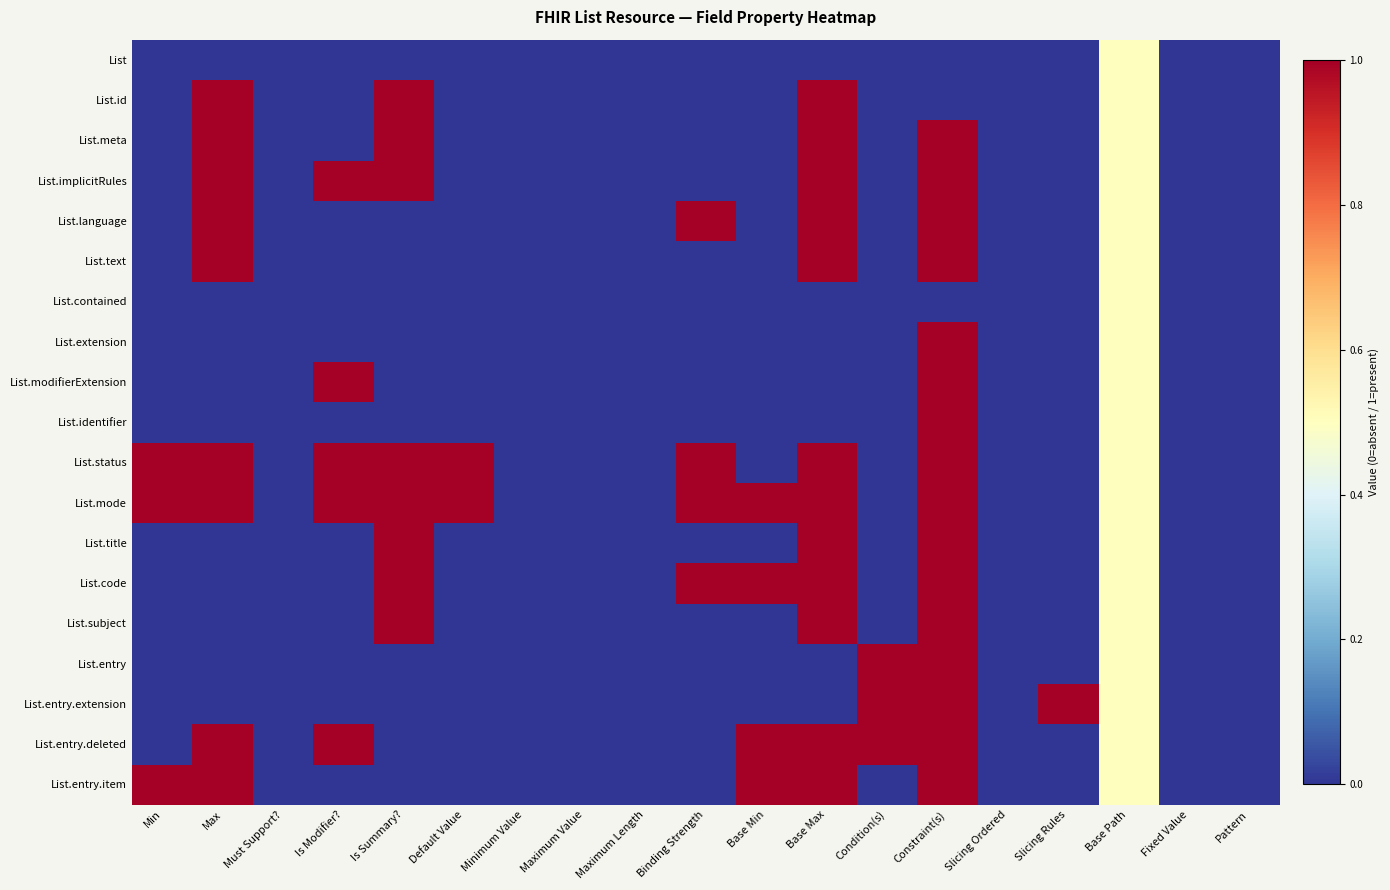

Reading left to right, transcribe all the data shown in this chart.

List: Min=0.0	Max=0.0	Must Support?=0.0	Is Modifier?=0.0	Is Summary?=0.0	Default Value=0.0	Minimum Value=0.0	Maximum Value=0.0	Maximum Length=0.0	Binding Strength=0.0	Base Min=0.0	Base Max=0.0	Condition(s)=0.0	Constraint(s)=0.0	Slicing Ordered=0.0	Slicing Rules=0.0	Base Path=0.5	Fixed Value=0.0	Pattern=0.0
List.id: Min=0.0	Max=1.0	Must Support?=0.0	Is Modifier?=0.0	Is Summary?=1.0	Default Value=0.0	Minimum Value=0.0	Maximum Value=0.0	Maximum Length=0.0	Binding Strength=0.0	Base Min=0.0	Base Max=1.0	Condition(s)=0.0	Constraint(s)=0.0	Slicing Ordered=0.0	Slicing Rules=0.0	Base Path=0.5	Fixed Value=0.0	Pattern=0.0
List.meta: Min=0.0	Max=1.0	Must Support?=0.0	Is Modifier?=0.0	Is Summary?=1.0	Default Value=0.0	Minimum Value=0.0	Maximum Value=0.0	Maximum Length=0.0	Binding Strength=0.0	Base Min=0.0	Base Max=1.0	Condition(s)=0.0	Constraint(s)=1.0	Slicing Ordered=0.0	Slicing Rules=0.0	Base Path=0.5	Fixed Value=0.0	Pattern=0.0
List.implicitRules: Min=0.0	Max=1.0	Must Support?=0.0	Is Modifier?=1.0	Is Summary?=1.0	Default Value=0.0	Minimum Value=0.0	Maximum Value=0.0	Maximum Length=0.0	Binding Strength=0.0	Base Min=0.0	Base Max=1.0	Condition(s)=0.0	Constraint(s)=1.0	Slicing Ordered=0.0	Slicing Rules=0.0	Base Path=0.5	Fixed Value=0.0	Pattern=0.0
List.language: Min=0.0	Max=1.0	Must Support?=0.0	Is Modifier?=0.0	Is Summary?=0.0	Default Value=0.0	Minimum Value=0.0	Maximum Value=0.0	Maximum Length=0.0	Binding Strength=1.0	Base Min=0.0	Base Max=1.0	Condition(s)=0.0	Constraint(s)=1.0	Slicing Ordered=0.0	Slicing Rules=0.0	Base Path=0.5	Fixed Value=0.0	Pattern=0.0
List.text: Min=0.0	Max=1.0	Must Support?=0.0	Is Modifier?=0.0	Is Summary?=0.0	Default Value=0.0	Minimum Value=0.0	Maximum Value=0.0	Maximum Length=0.0	Binding Strength=0.0	Base Min=0.0	Base Max=1.0	Condition(s)=0.0	Constraint(s)=1.0	Slicing Ordered=0.0	Slicing Rules=0.0	Base Path=0.5	Fixed Value=0.0	Pattern=0.0
List.contained: Min=0.0	Max=0.0	Must Support?=0.0	Is Modifier?=0.0	Is Summary?=0.0	Default Value=0.0	Minimum Value=0.0	Maximum Value=0.0	Maximum Length=0.0	Binding Strength=0.0	Base Min=0.0	Base Max=0.0	Condition(s)=0.0	Constraint(s)=0.0	Slicing Ordered=0.0	Slicing Rules=0.0	Base Path=0.5	Fixed Value=0.0	Pattern=0.0
List.extension: Min=0.0	Max=0.0	Must Support?=0.0	Is Modifier?=0.0	Is Summary?=0.0	Default Value=0.0	Minimum Value=0.0	Maximum Value=0.0	Maximum Length=0.0	Binding Strength=0.0	Base Min=0.0	Base Max=0.0	Condition(s)=0.0	Constraint(s)=1.0	Slicing Ordered=0.0	Slicing Rules=0.0	Base Path=0.5	Fixed Value=0.0	Pattern=0.0
List.modifierExtension: Min=0.0	Max=0.0	Must Support?=0.0	Is Modifier?=1.0	Is Summary?=0.0	Default Value=0.0	Minimum Value=0.0	Maximum Value=0.0	Maximum Length=0.0	Binding Strength=0.0	Base Min=0.0	Base Max=0.0	Condition(s)=0.0	Constraint(s)=1.0	Slicing Ordered=0.0	Slicing Rules=0.0	Base Path=0.5	Fixed Value=0.0	Pattern=0.0
List.identifier: Min=0.0	Max=0.0	Must Support?=0.0	Is Modifier?=0.0	Is Summary?=0.0	Default Value=0.0	Minimum Value=0.0	Maximum Value=0.0	Maximum Length=0.0	Binding Strength=0.0	Base Min=0.0	Base Max=0.0	Condition(s)=0.0	Constraint(s)=1.0	Slicing Ordered=0.0	Slicing Rules=0.0	Base Path=0.5	Fixed Value=0.0	Pattern=0.0
List.status: Min=1.0	Max=1.0	Must Support?=0.0	Is Modifier?=1.0	Is Summary?=1.0	Default Value=1.0	Minimum Value=0.0	Maximum Value=0.0	Maximum Length=0.0	Binding Strength=1.0	Base Min=0.0	Base Max=1.0	Condition(s)=0.0	Constraint(s)=1.0	Slicing Ordered=0.0	Slicing Rules=0.0	Base Path=0.5	Fixed Value=0.0	Pattern=0.0
List.mode: Min=1.0	Max=1.0	Must Support?=0.0	Is Modifier?=1.0	Is Summary?=1.0	Default Value=1.0	Minimum Value=0.0	Maximum Value=0.0	Maximum Length=0.0	Binding Strength=1.0	Base Min=1.0	Base Max=1.0	Condition(s)=0.0	Constraint(s)=1.0	Slicing Ordered=0.0	Slicing Rules=0.0	Base Path=0.5	Fixed Value=0.0	Pattern=0.0
List.title: Min=0.0	Max=0.0	Must Support?=0.0	Is Modifier?=0.0	Is Summary?=1.0	Default Value=0.0	Minimum Value=0.0	Maximum Value=0.0	Maximum Length=0.0	Binding Strength=0.0	Base Min=0.0	Base Max=1.0	Condition(s)=0.0	Constraint(s)=1.0	Slicing Ordered=0.0	Slicing Rules=0.0	Base Path=0.5	Fixed Value=0.0	Pattern=0.0
List.code: Min=0.0	Max=0.0	Must Support?=0.0	Is Modifier?=0.0	Is Summary?=1.0	Default Value=0.0	Minimum Value=0.0	Maximum Value=0.0	Maximum Length=0.0	Binding Strength=1.0	Base Min=1.0	Base Max=1.0	Condition(s)=0.0	Constraint(s)=1.0	Slicing Ordered=0.0	Slicing Rules=0.0	Base Path=0.5	Fixed Value=0.0	Pattern=0.0
List.subject: Min=0.0	Max=0.0	Must Support?=0.0	Is Modifier?=0.0	Is Summary?=1.0	Default Value=0.0	Minimum Value=0.0	Maximum Value=0.0	Maximum Length=0.0	Binding Strength=0.0	Base Min=0.0	Base Max=1.0	Condition(s)=0.0	Constraint(s)=1.0	Slicing Ordered=0.0	Slicing Rules=0.0	Base Path=0.5	Fixed Value=0.0	Pattern=0.0
List.entry: Min=0.0	Max=0.0	Must Support?=0.0	Is Modifier?=0.0	Is Summary?=0.0	Default Value=0.0	Minimum Value=0.0	Maximum Value=0.0	Maximum Length=0.0	Binding Strength=0.0	Base Min=0.0	Base Max=0.0	Condition(s)=1.0	Constraint(s)=1.0	Slicing Ordered=0.0	Slicing Rules=0.0	Base Path=0.5	Fixed Value=0.0	Pattern=0.0
List.entry.extension: Min=0.0	Max=0.0	Must Support?=0.0	Is Modifier?=0.0	Is Summary?=0.0	Default Value=0.0	Minimum Value=0.0	Maximum Value=0.0	Maximum Length=0.0	Binding Strength=0.0	Base Min=0.0	Base Max=0.0	Condition(s)=1.0	Constraint(s)=1.0	Slicing Ordered=0.0	Slicing Rules=1.0	Base Path=0.5	Fixed Value=0.0	Pattern=0.0
List.entry.deleted: Min=0.0	Max=1.0	Must Support?=0.0	Is Modifier?=1.0	Is Summary?=0.0	Default Value=0.0	Minimum Value=0.0	Maximum Value=0.0	Maximum Length=0.0	Binding Strength=0.0	Base Min=1.0	Base Max=1.0	Condition(s)=1.0	Constraint(s)=1.0	Slicing Ordered=0.0	Slicing Rules=0.0	Base Path=0.5	Fixed Value=0.0	Pattern=0.0
List.entry.item: Min=1.0	Max=1.0	Must Support?=0.0	Is Modifier?=0.0	Is Summary?=0.0	Default Value=0.0	Minimum Value=0.0	Maximum Value=0.0	Maximum Length=0.0	Binding Strength=0.0	Base Min=1.0	Base Max=1.0	Condition(s)=0.0	Constraint(s)=1.0	Slicing Ordered=0.0	Slicing Rules=0.0	Base Path=0.5	Fixed Value=0.0	Pattern=0.0